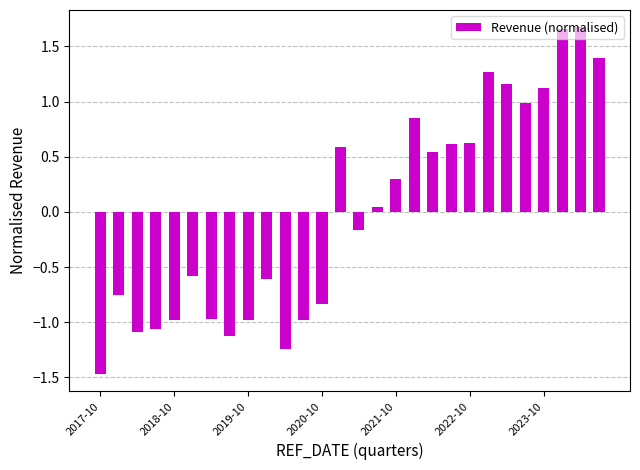

What is the smallest value displayed?

-1.5